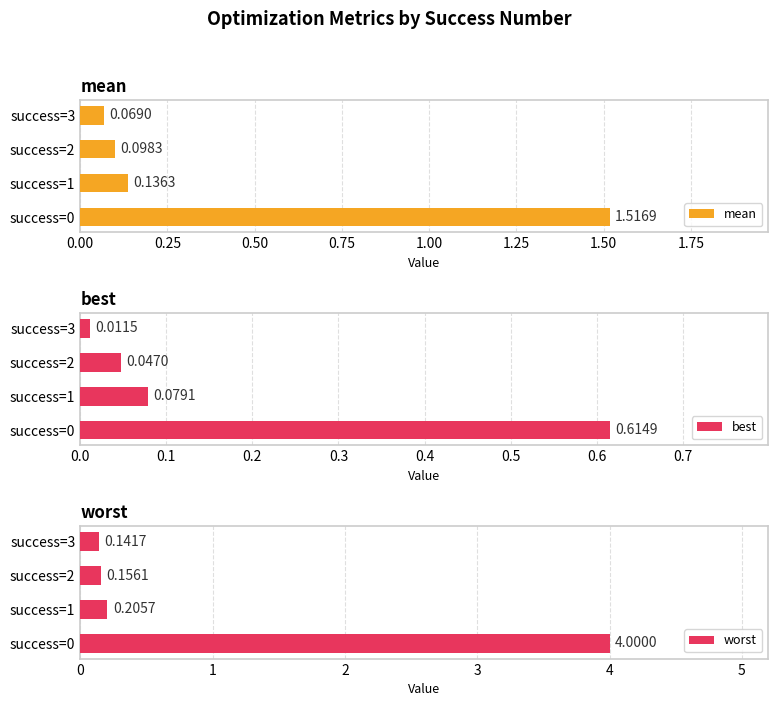

Rank the categories by mean value from lowest to highest.

success=3, success=2, success=1, success=0